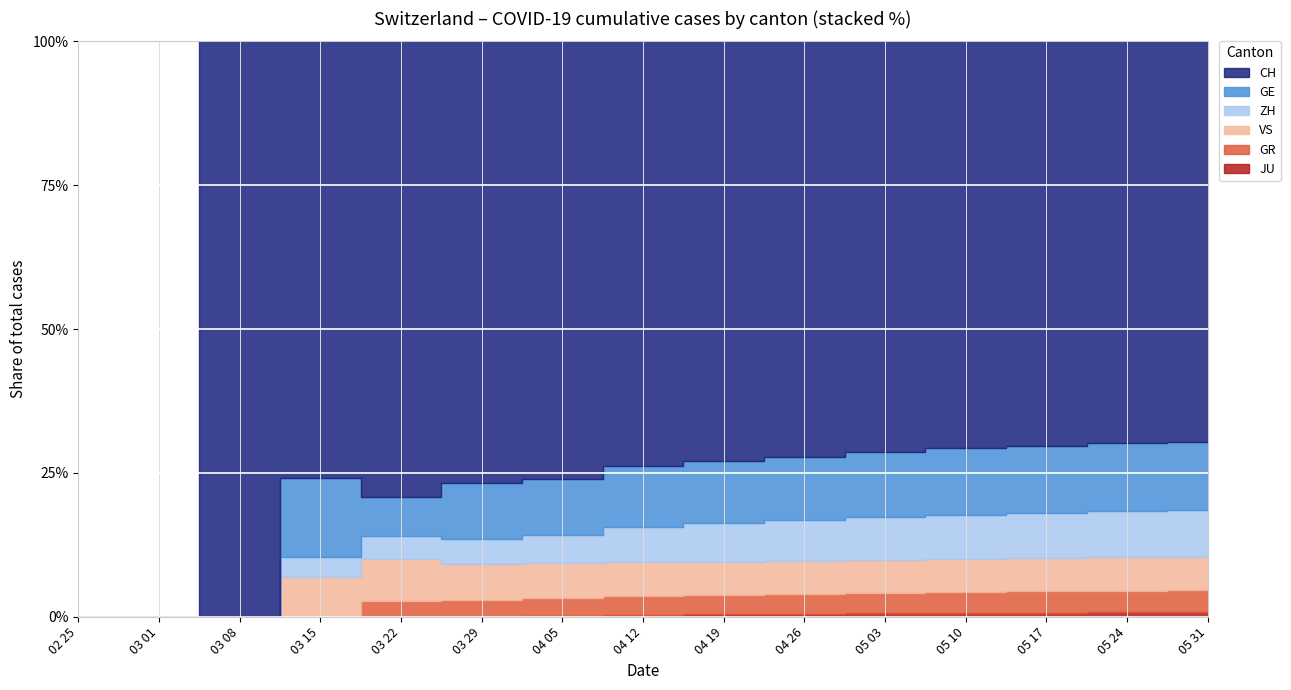

The value of JU at 2020-05-31 is 10. True or false?

False